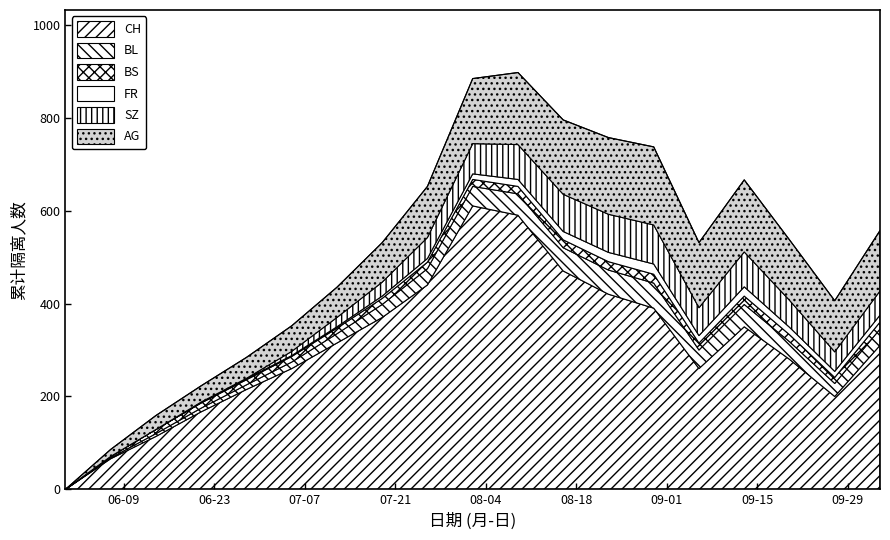

What is the value of the SZ point at the 18th from the left?

35